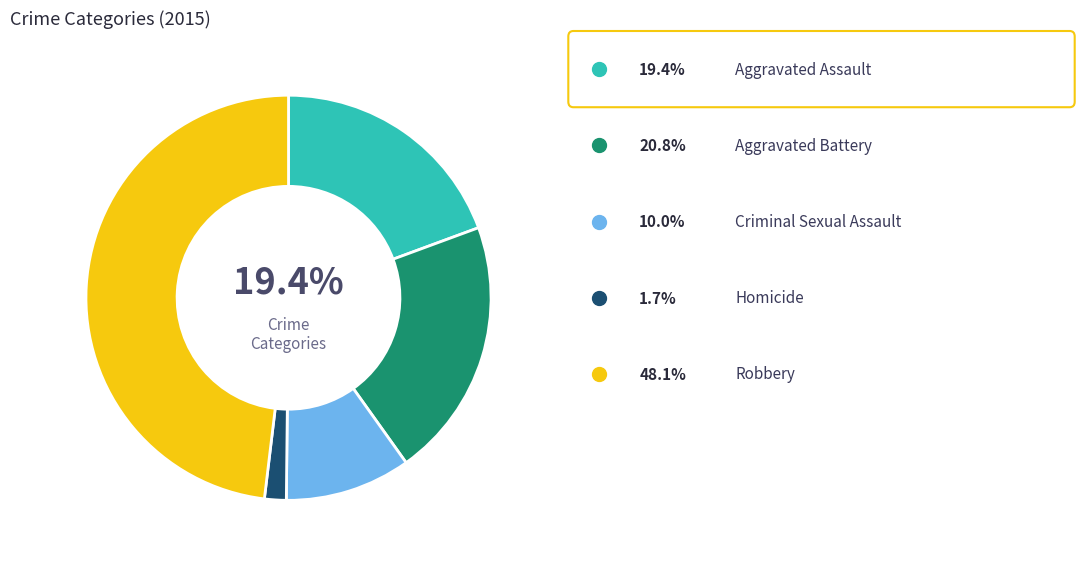

Is there any slice that represents more than half of the pie?

No